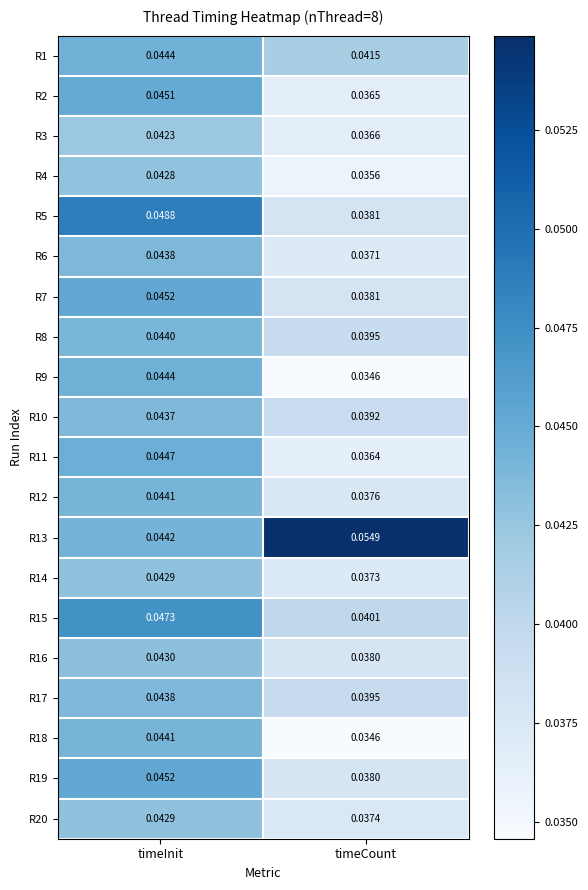

Where is R9 nearest to the value 0?

timeCount